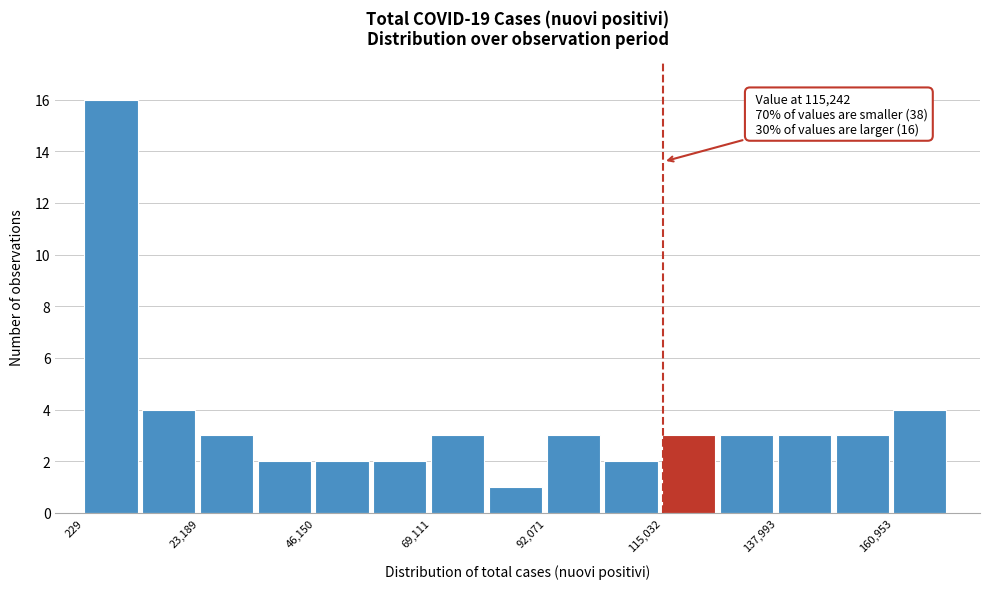

Around what value on the x-axis is the tallest bar? Give the approximate position of its centre, as read against the axis.

5000